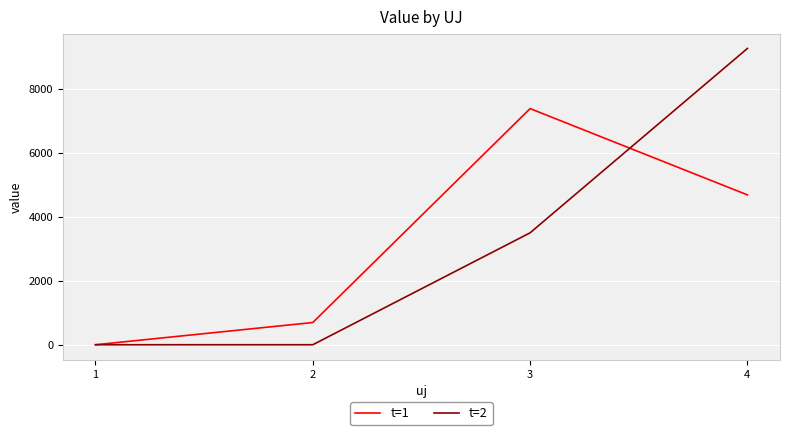

The t=1 series shows 4682.7 at 4. True or false?

True